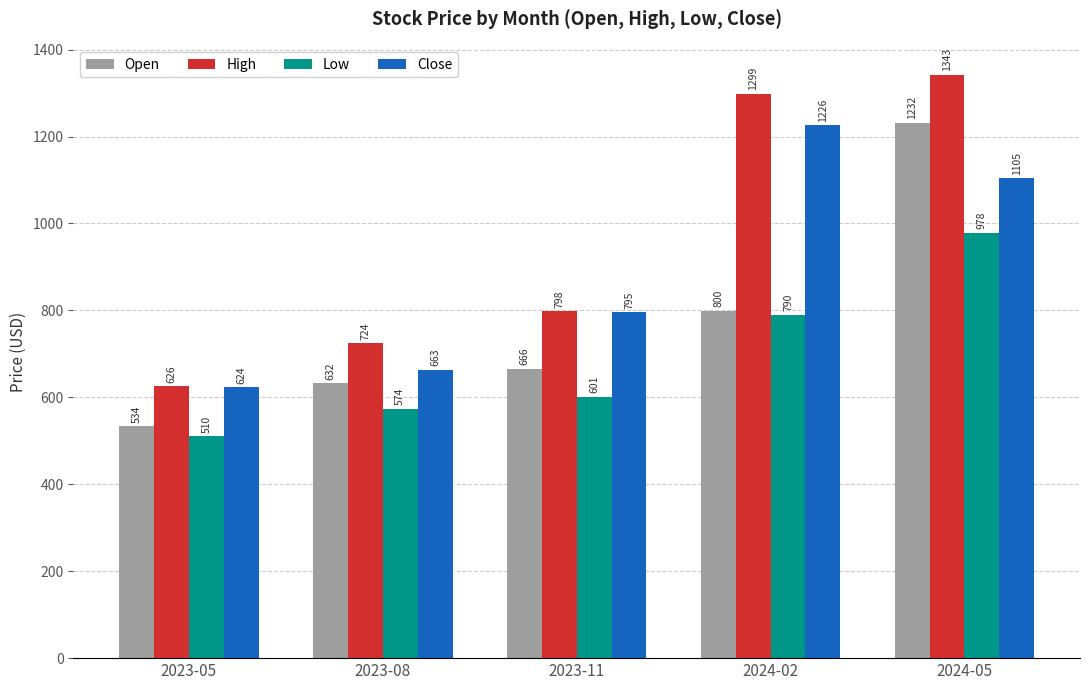

What is the approximate value of High at 2023-08?

724.0